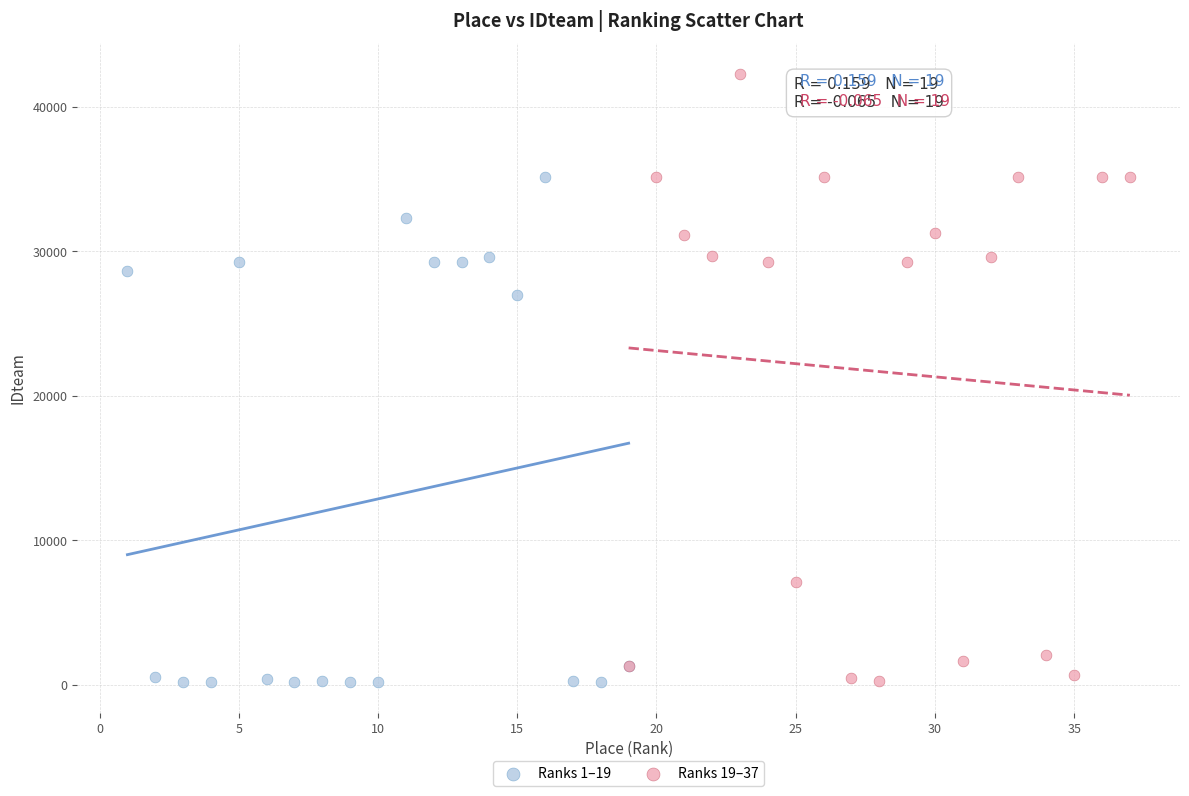

What are all the series names shown in the legend?

Ranks 1–19, Ranks 19–37